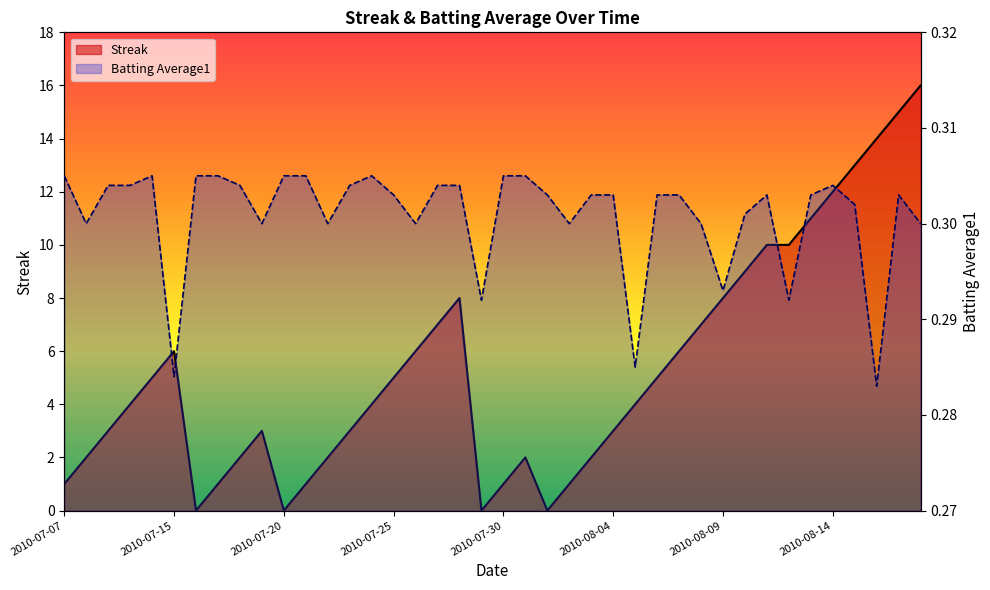

Between 2010-08-02 and 2010-08-03, which series saw the biggest shift?

Streak